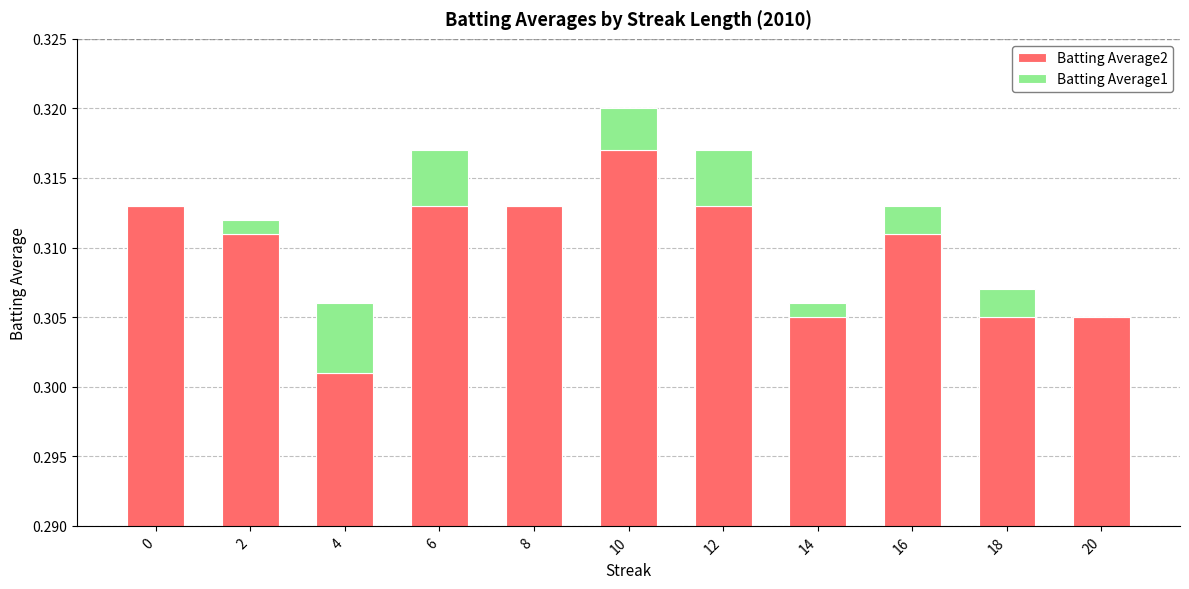

What is the total value across all series at 4?

0.3